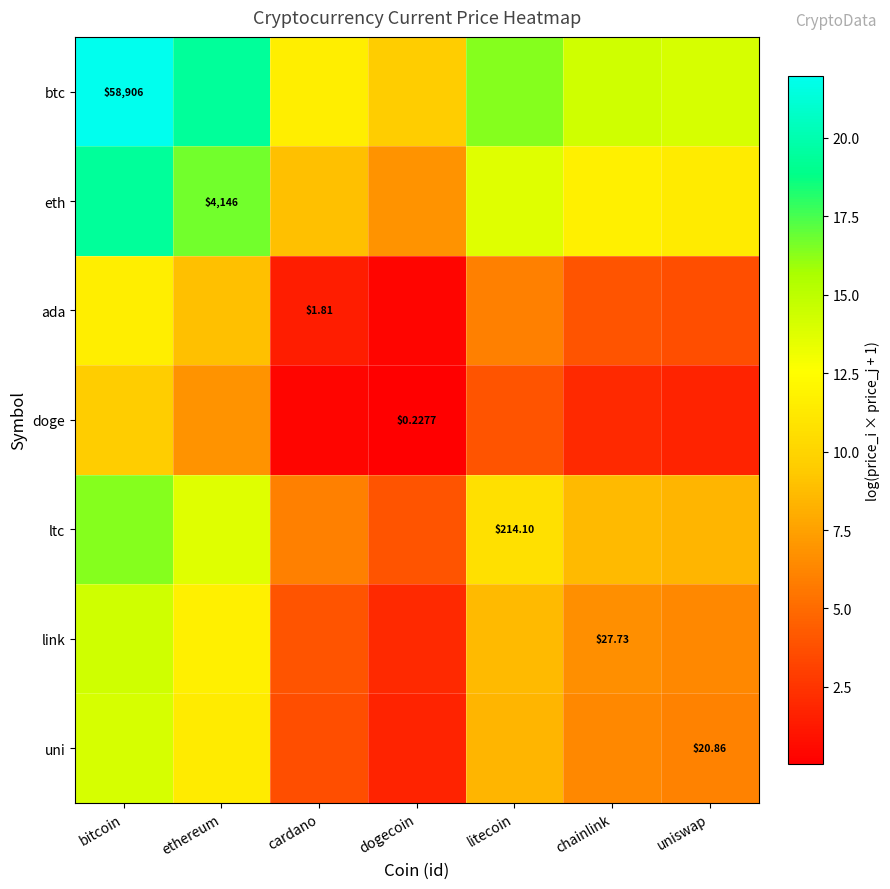

What is the total value across all series at litecoin?

67.7